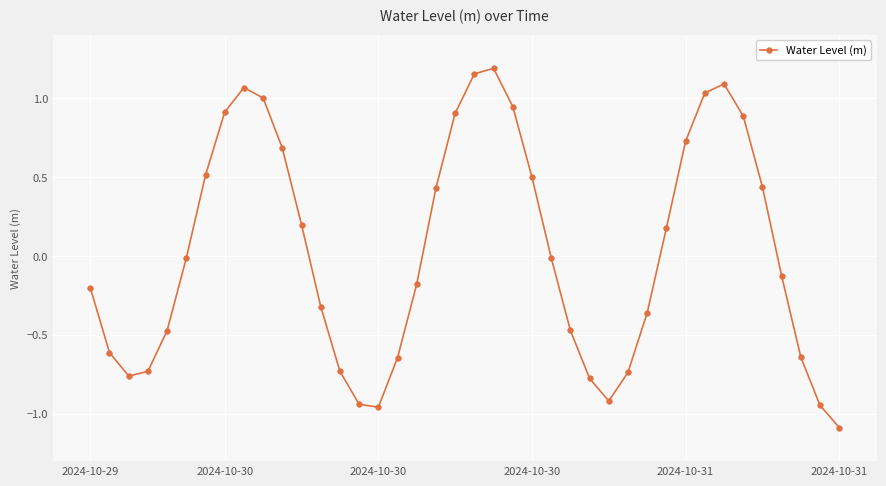

How many points are lower than both their immediate neighbors (excluding endpoints)?

3